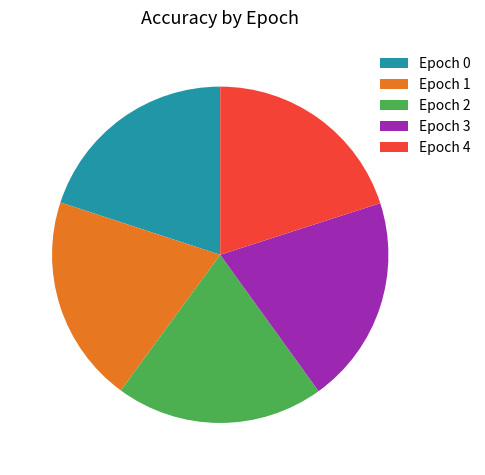

Does Epoch 3 account for over 50% of the chart?

No